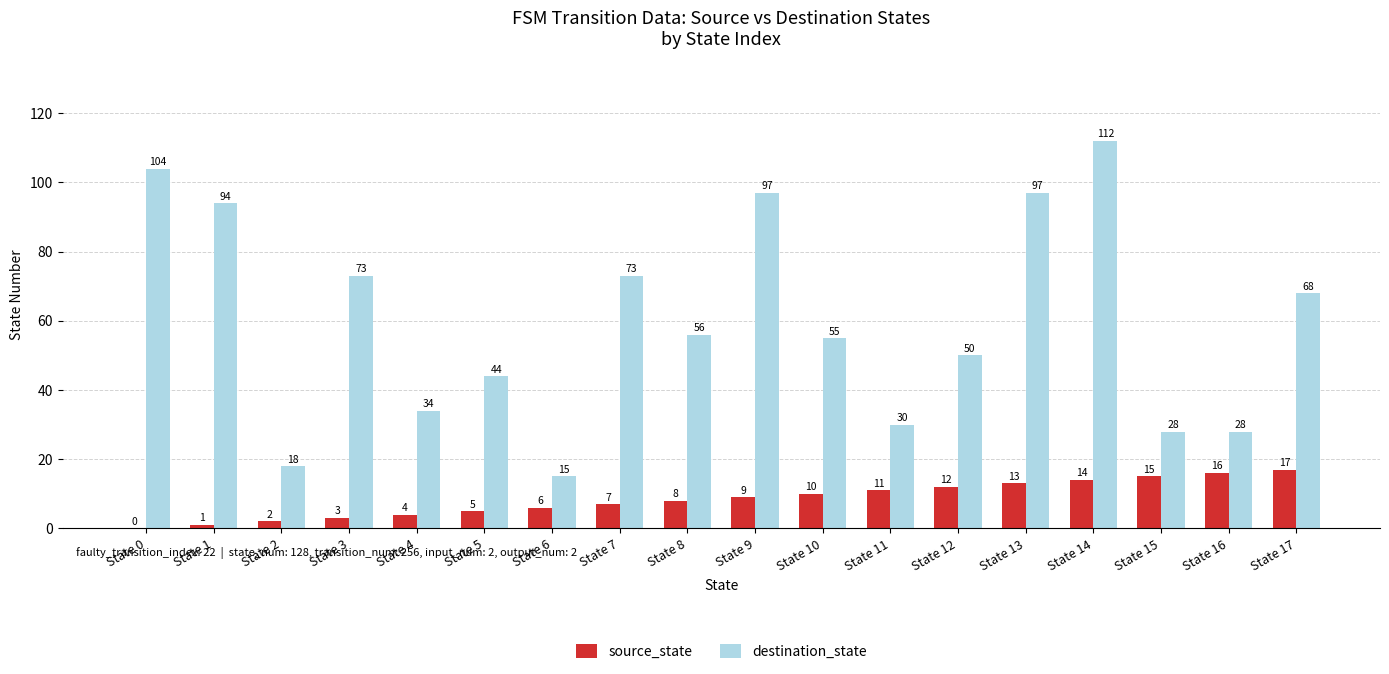

At which label is destination_state closest to 63?

State 17